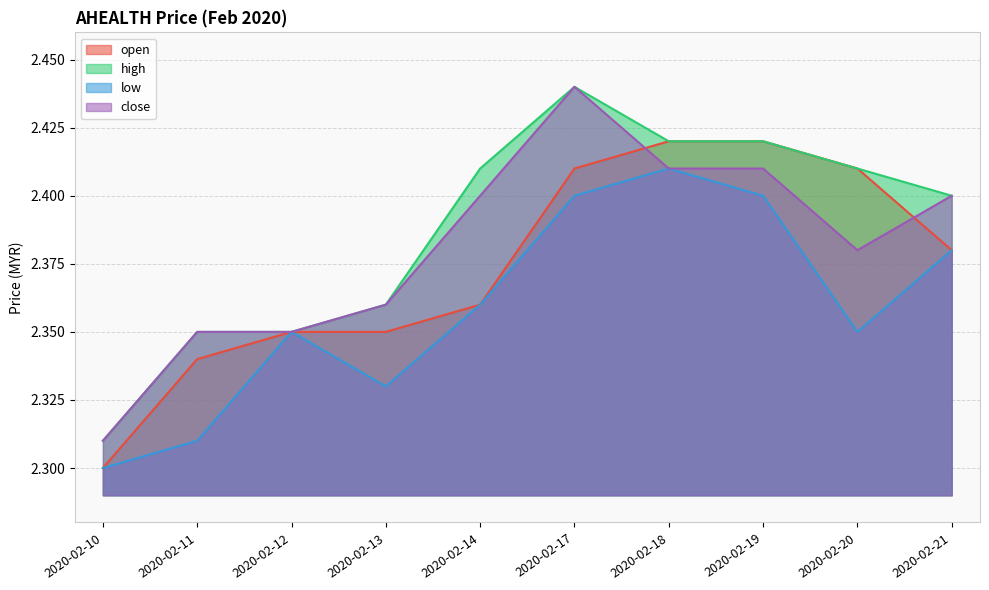

Which series has the largest range (max minus min)?

high